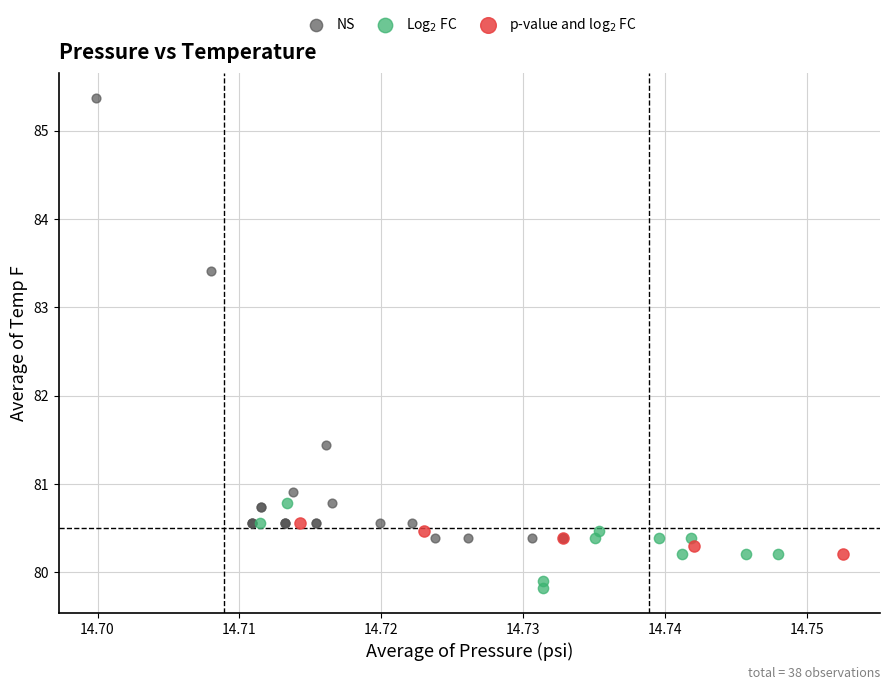

Which series reaches the minimum Y coordinate?

Log$_2$ FC